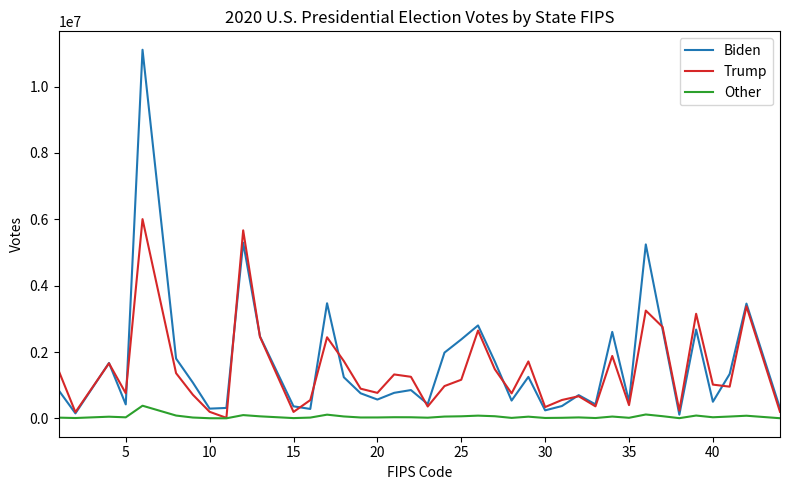

What is the maximum value shown in the chart?

11110250